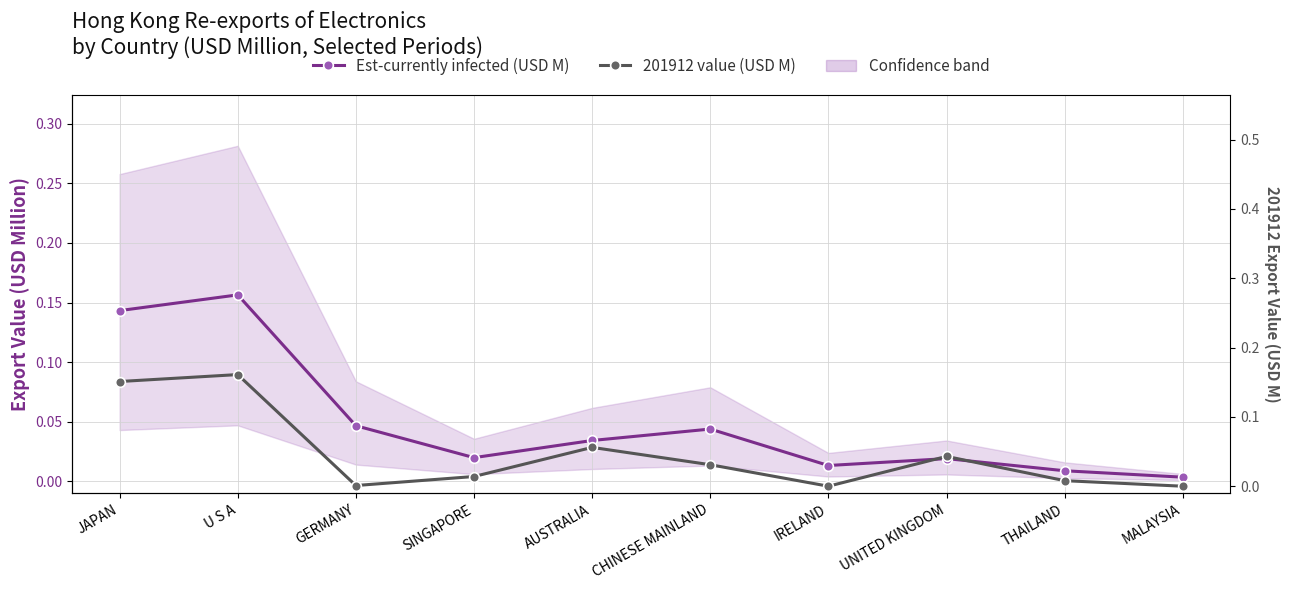

Which series has the largest range (max minus min)?

201912 value (USD M)